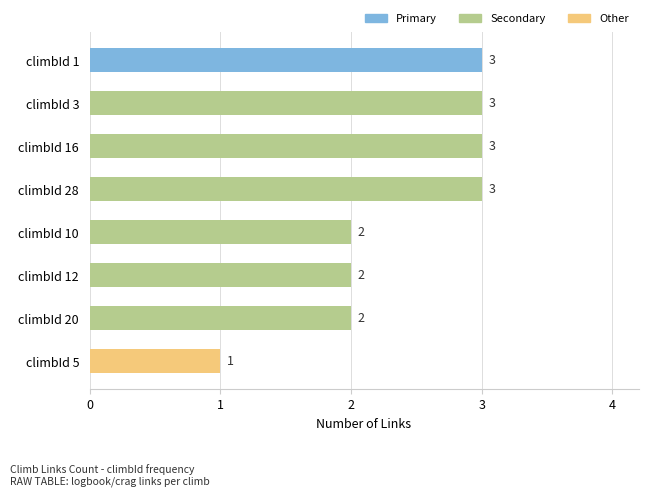

Which has a higher value, climbId 28 or climbId 20?

climbId 28